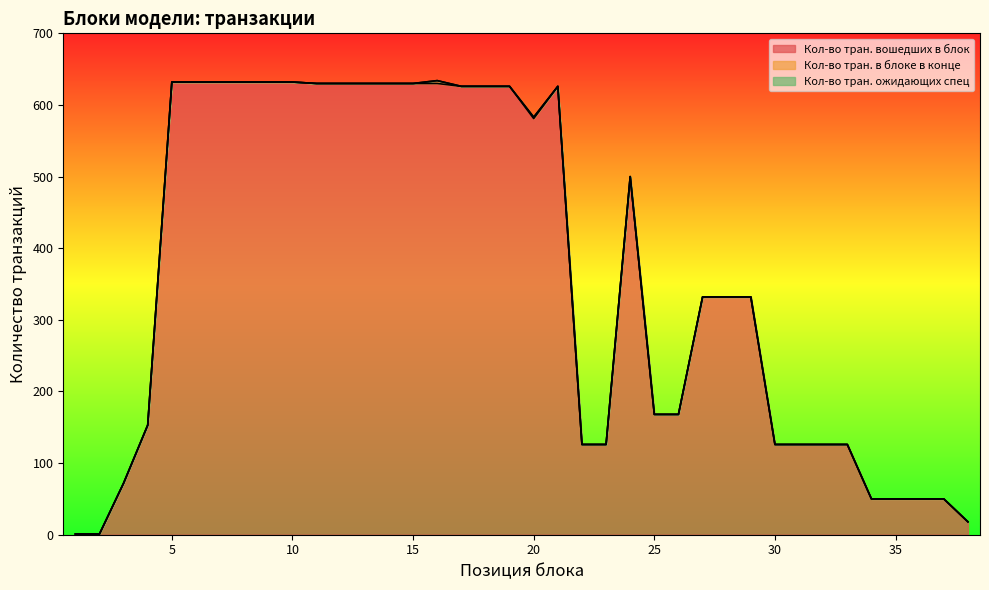

Is it true that Кол-во тран. вошедших в блок equals 101 at 3?

False